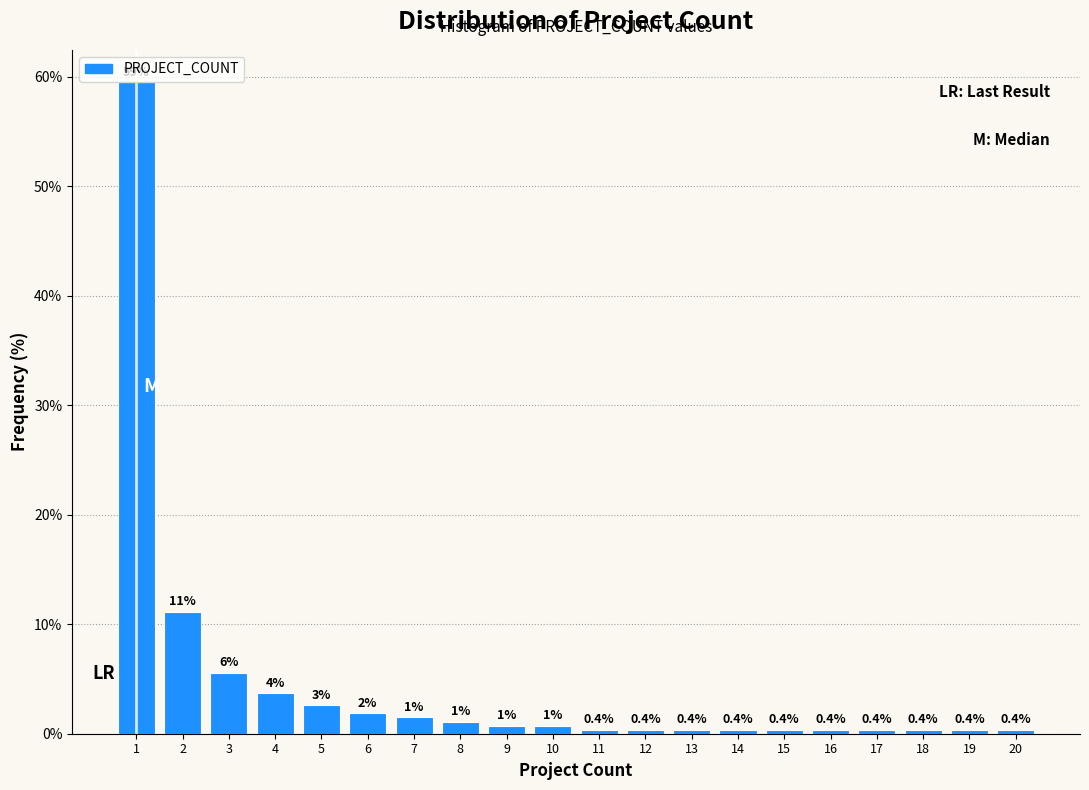

Read the value at 20.

0.4